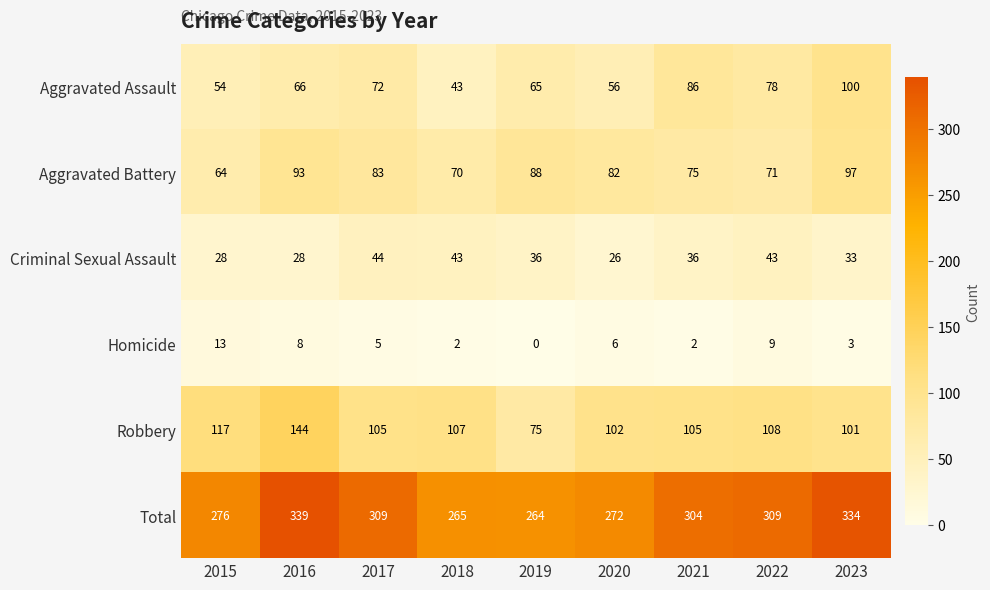

What is the total value across all series at 2023?

668